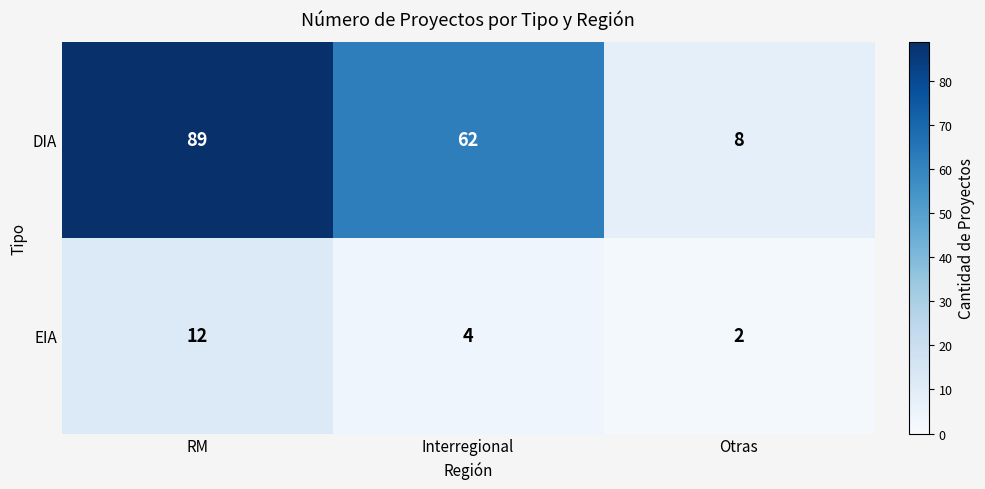

Is it true that DIA equals 8 at Otras?

True